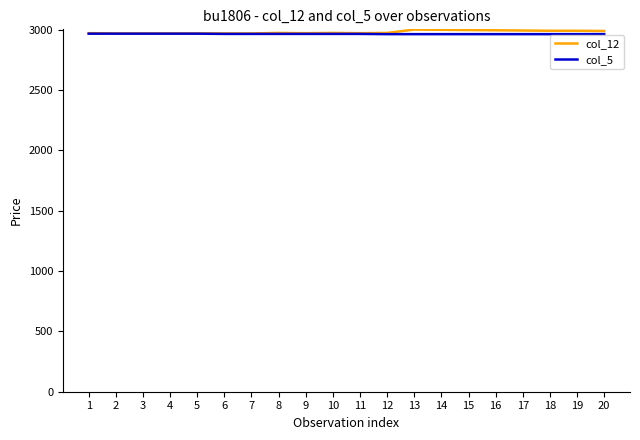

Count the col_5 values in the range 2964 to 2968.

20